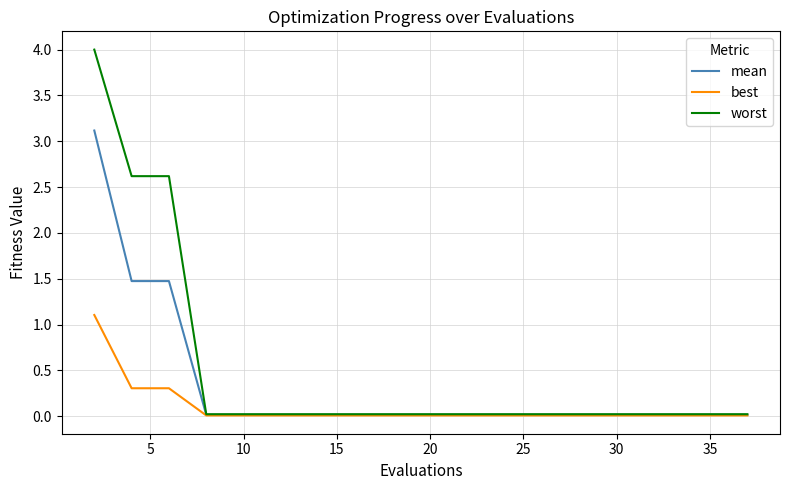

At how many categories does at least one series exceed 2?

3